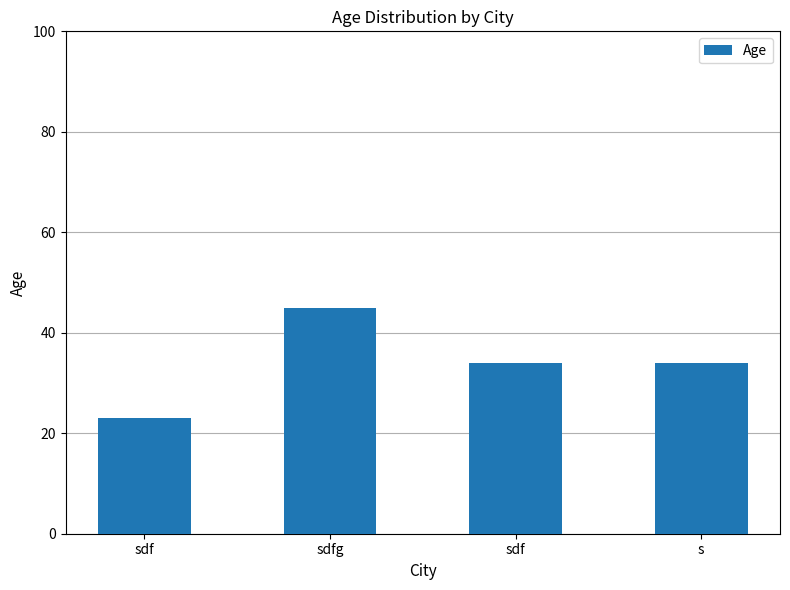

How many bars are there in total?

4